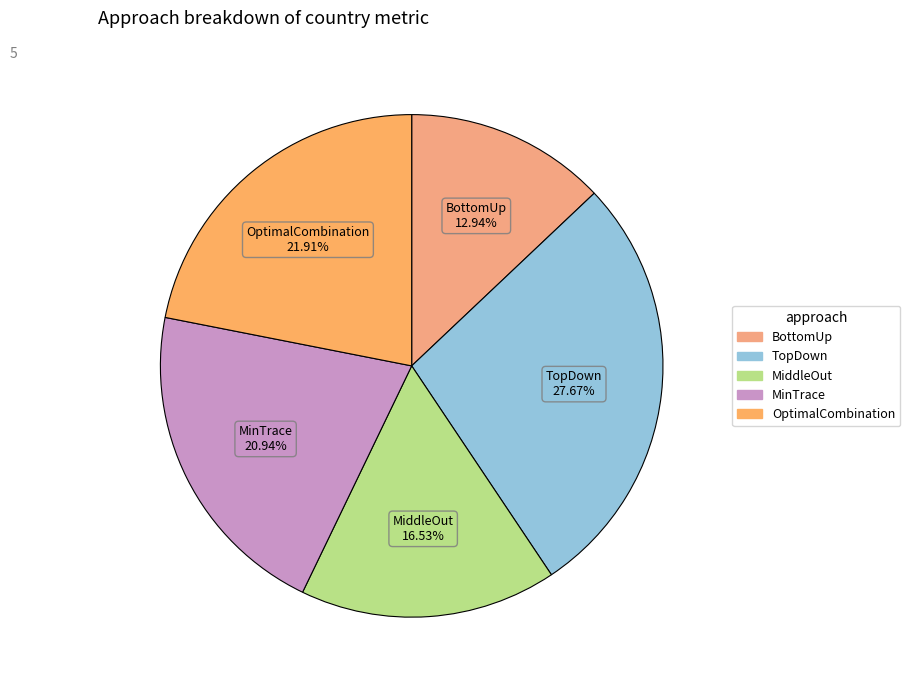

To the nearest percent, what is the difference between the OptimalCombination and BottomUp slice percentages?

9%